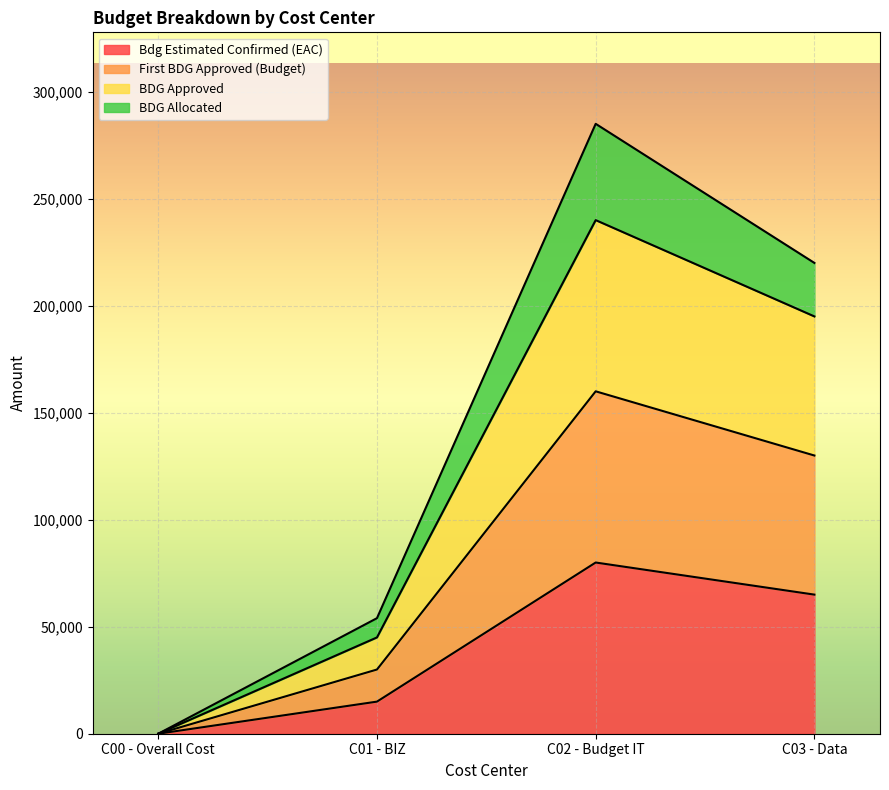

Does the chart display data point markers on the line(s)?

No